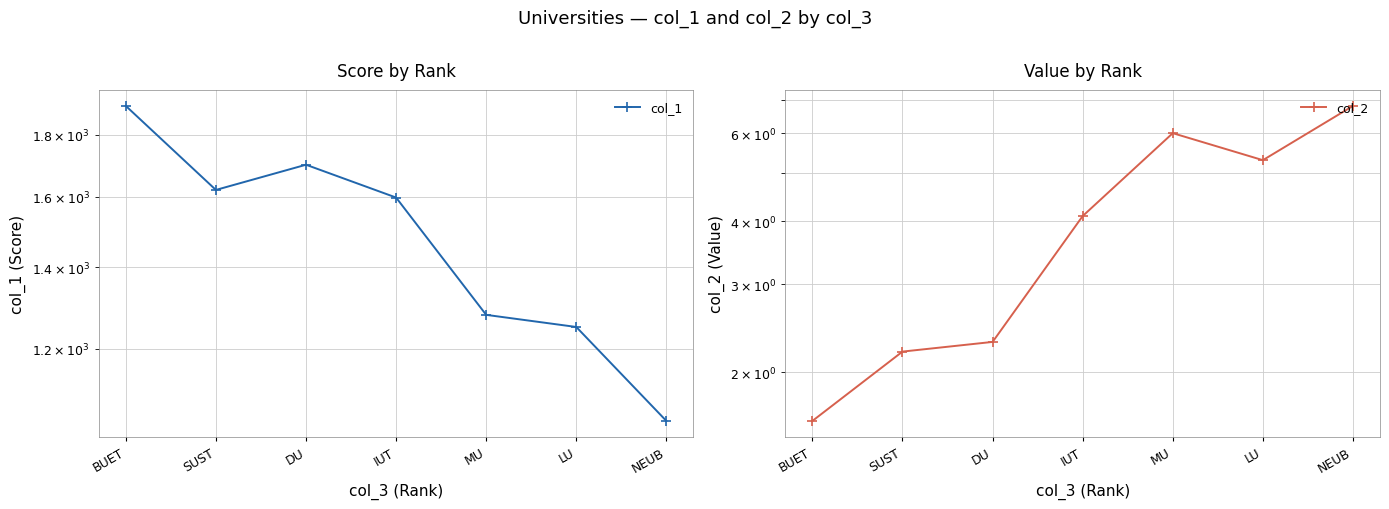

At which label does col_1 reach its minimum?

NEUB